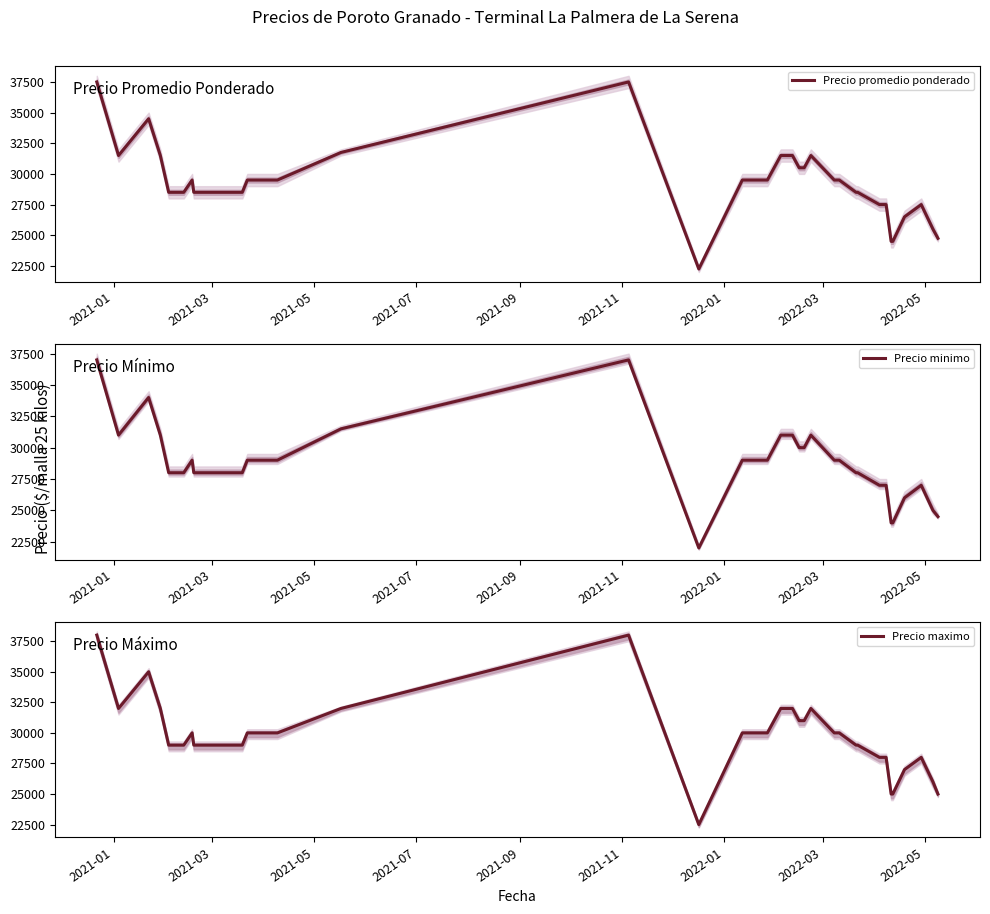

At how many categories does at least one series exceed 35842?

2